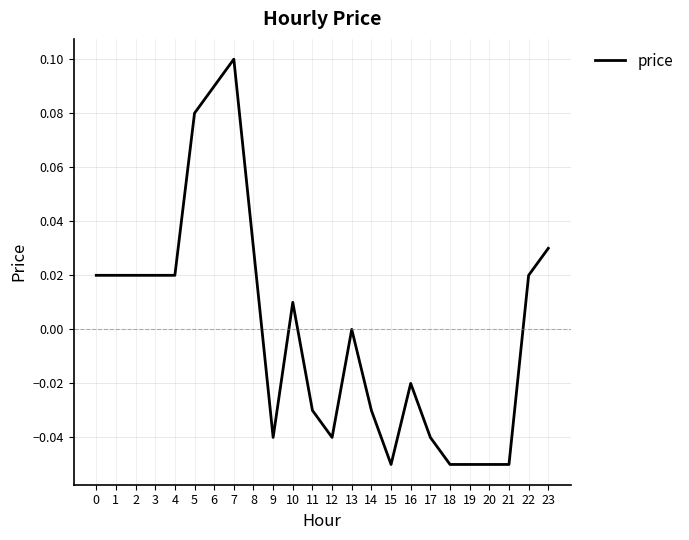

Which category has the highest value across all series?

7